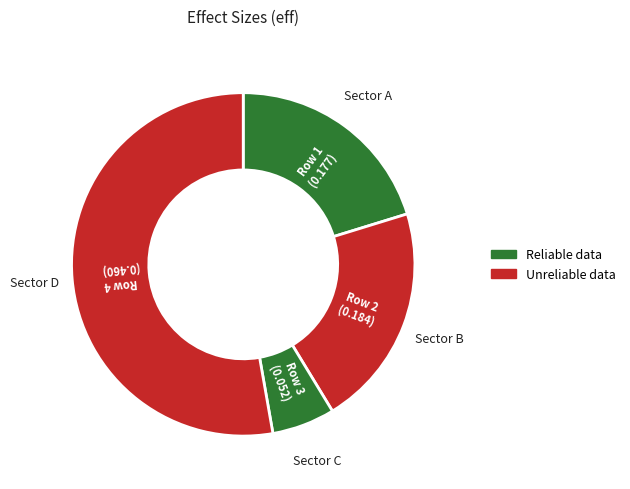

Count the number of slices in the pie.

4